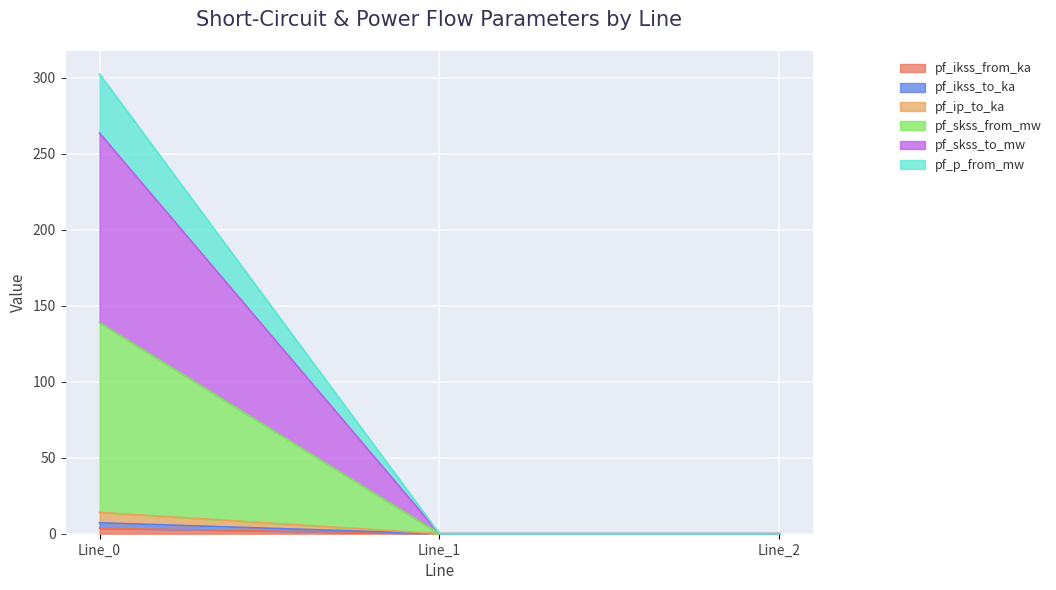

Is it true that pf_p_from_mw equals 0.0 at Line_2?

True